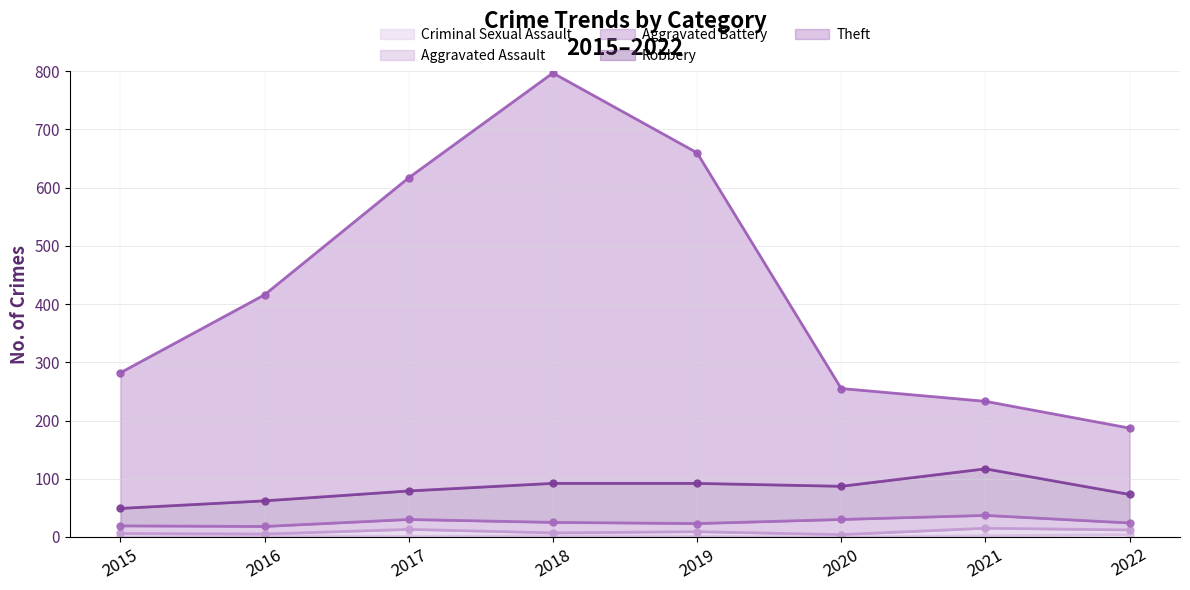

How many interior local valleys does the Aggravated Assault series have?

3